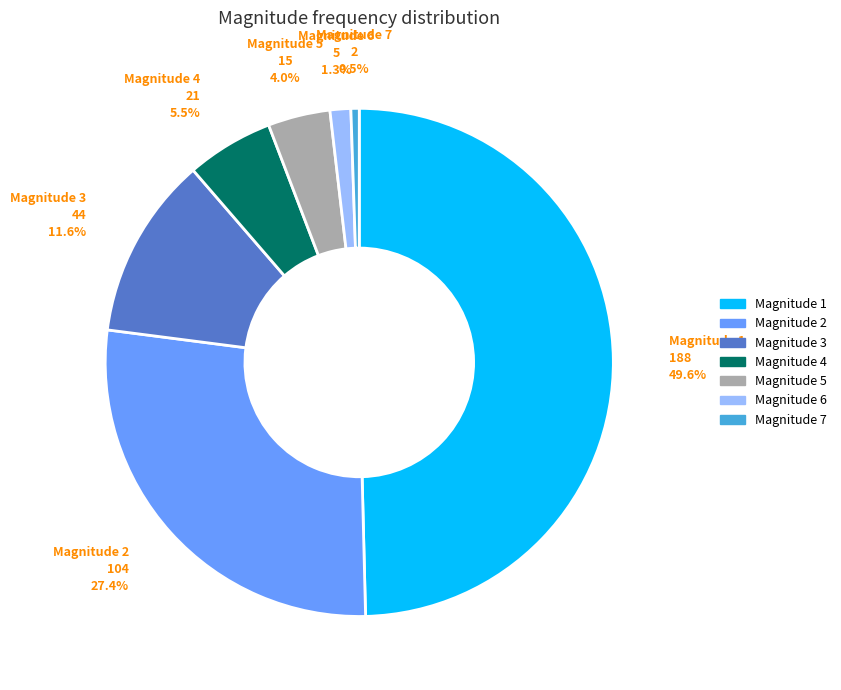

How many segments does this pie chart have?

7